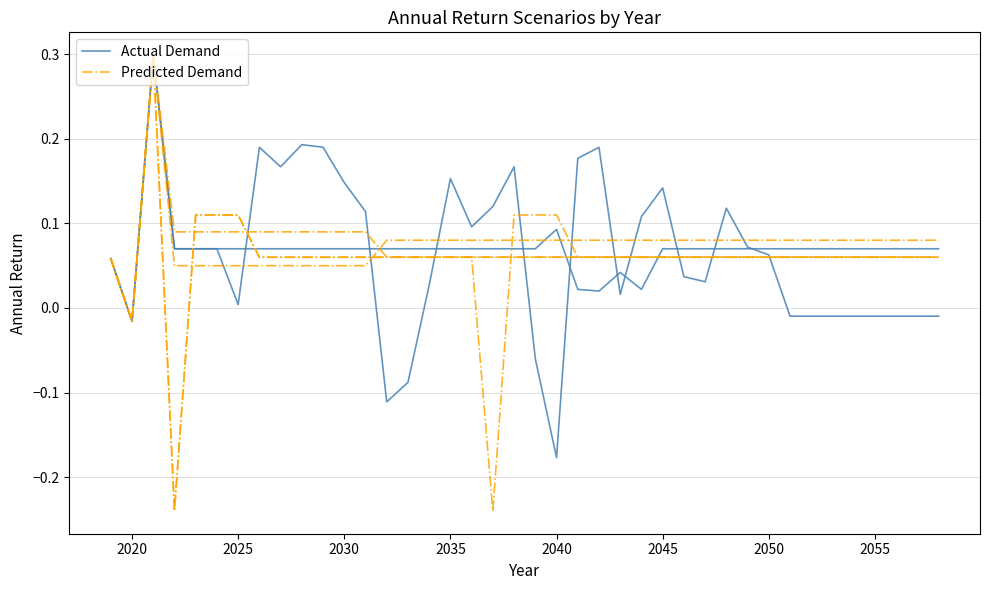

At which category does Actual Demand reach its first local valley?

2020